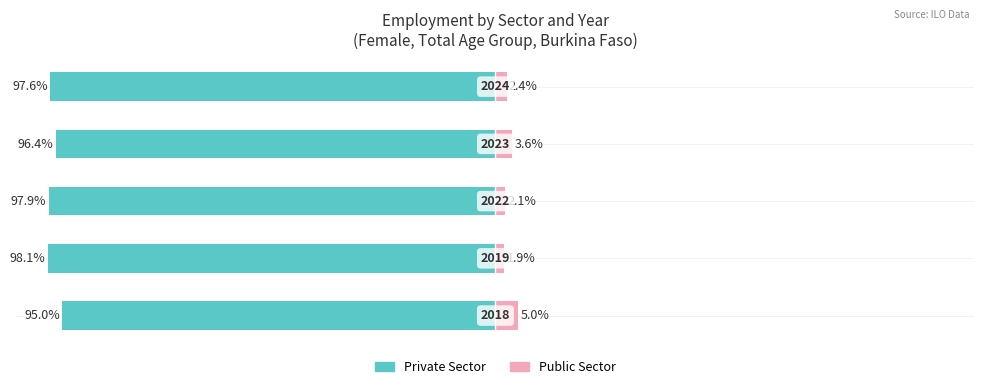

How many data points in Public Sector are above 2?

4